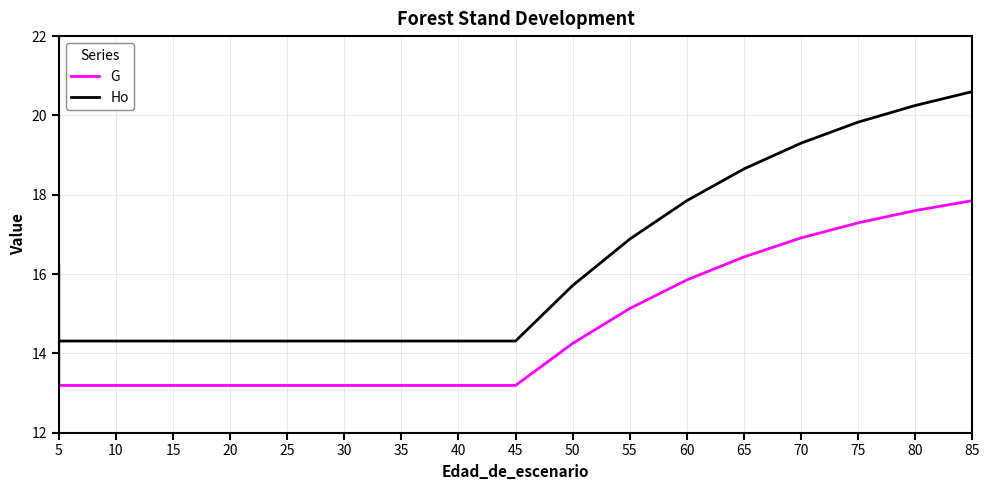

The value of Ho at 45 is 14.3. True or false?

True